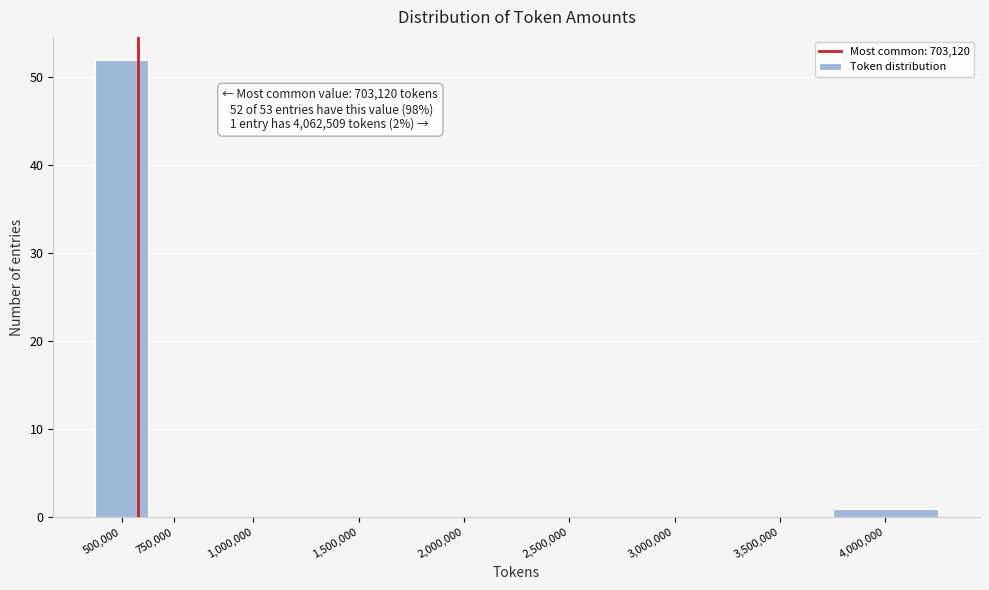

Reading left to right, transcribe all the data shown in this chart.

500,000=52	750,000=0	1,000,000=0	1,500,000=0	2,000,000=0	2,500,000=0	3,000,000=0	3,500,000=0	4,000,000=1